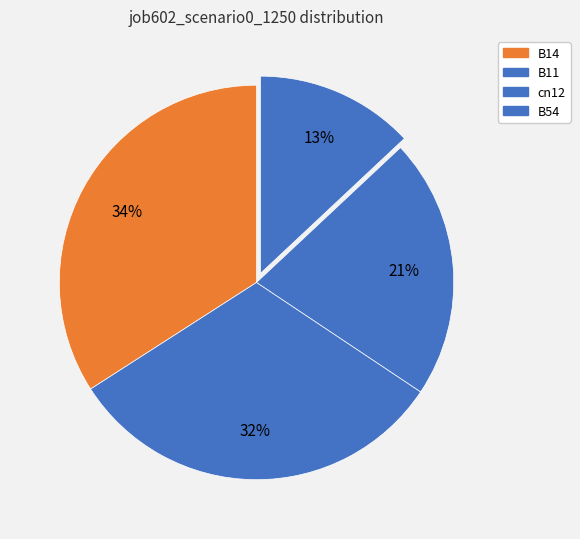

How many slices are in this pie chart?

4